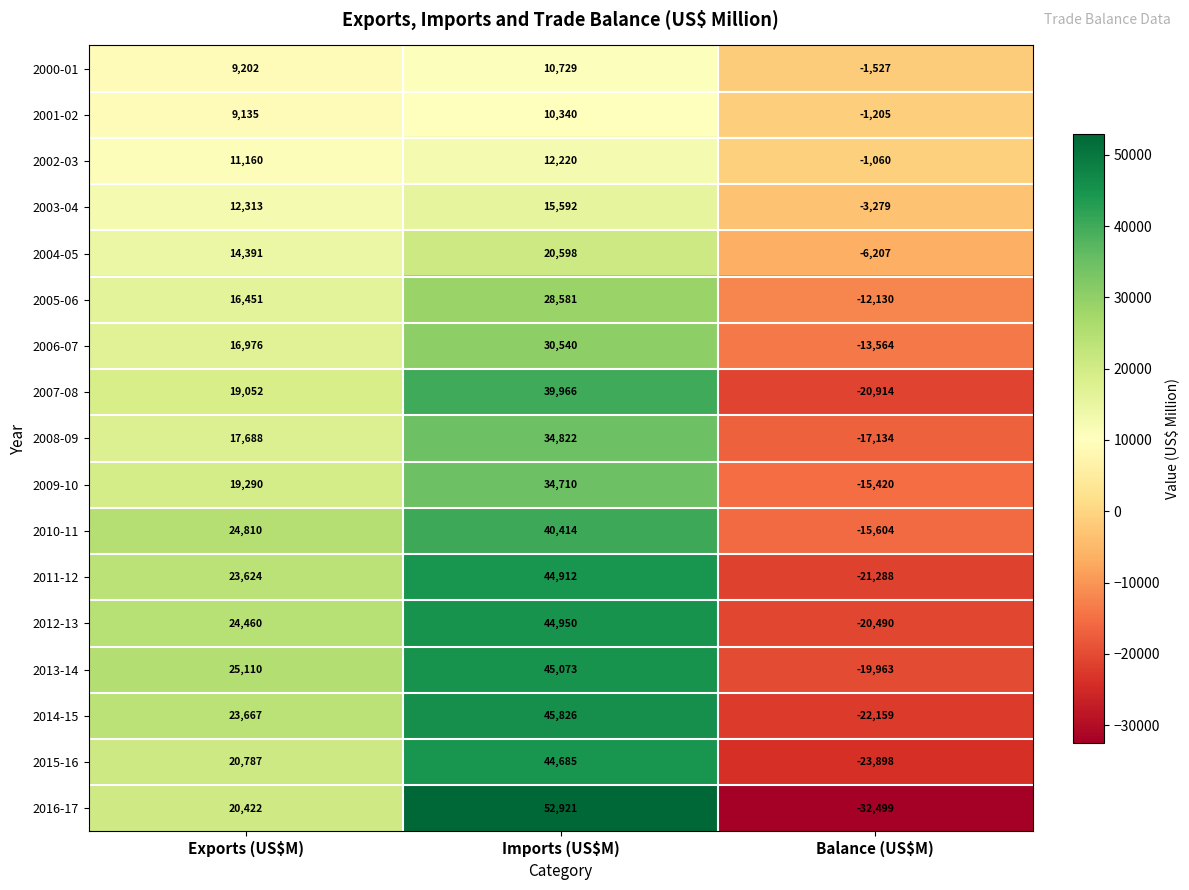

Which category has the highest value in the 2004-05 series?

Imports (US$M)